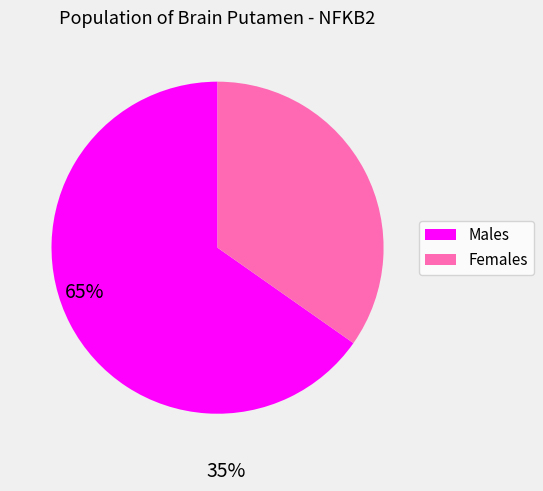

Which slice is the smallest?

Females